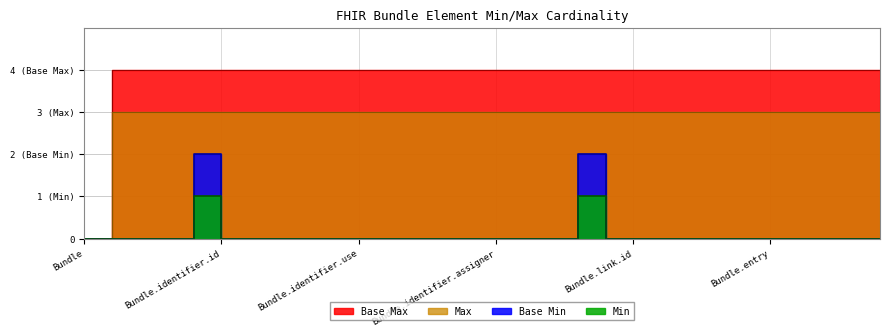

List the series in order of their peak value, lowest first.

Min, Base Min, Max, Base Max